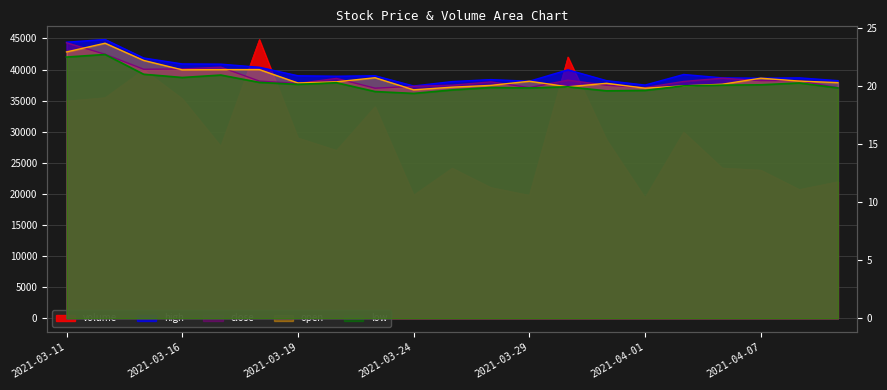

Read the low value at 2021-03-29.

19.8